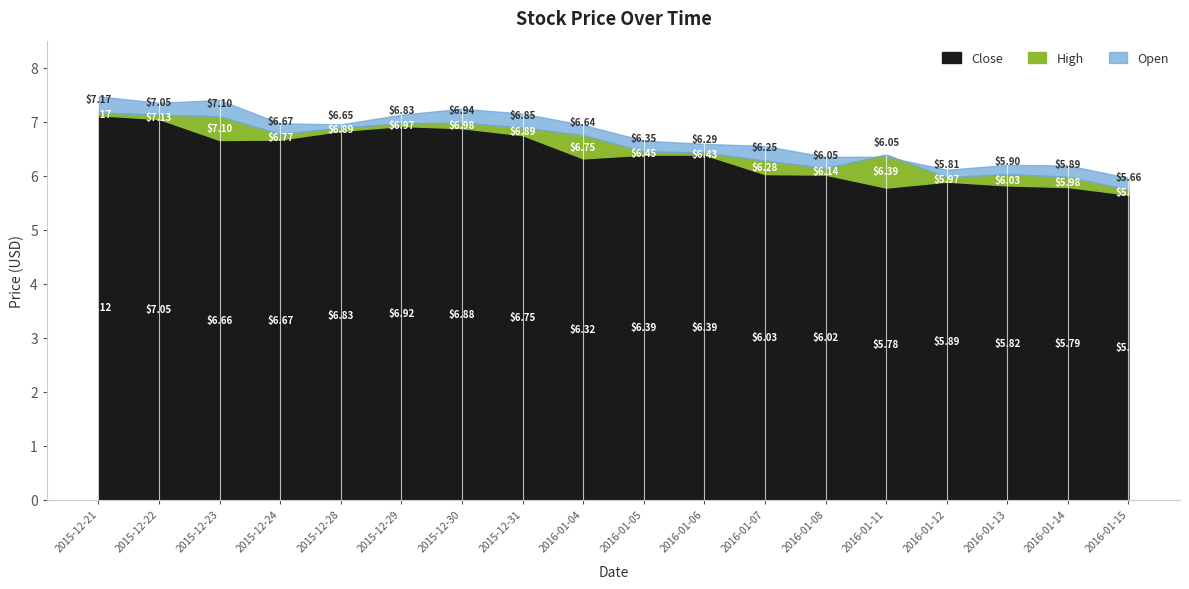

Does the chart have visible grid lines?

No